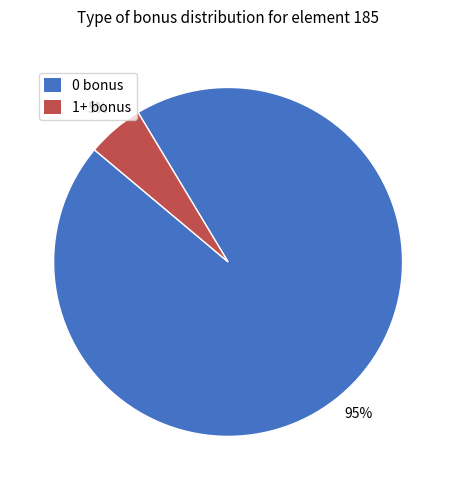

Is there a majority slice in this chart?

Yes